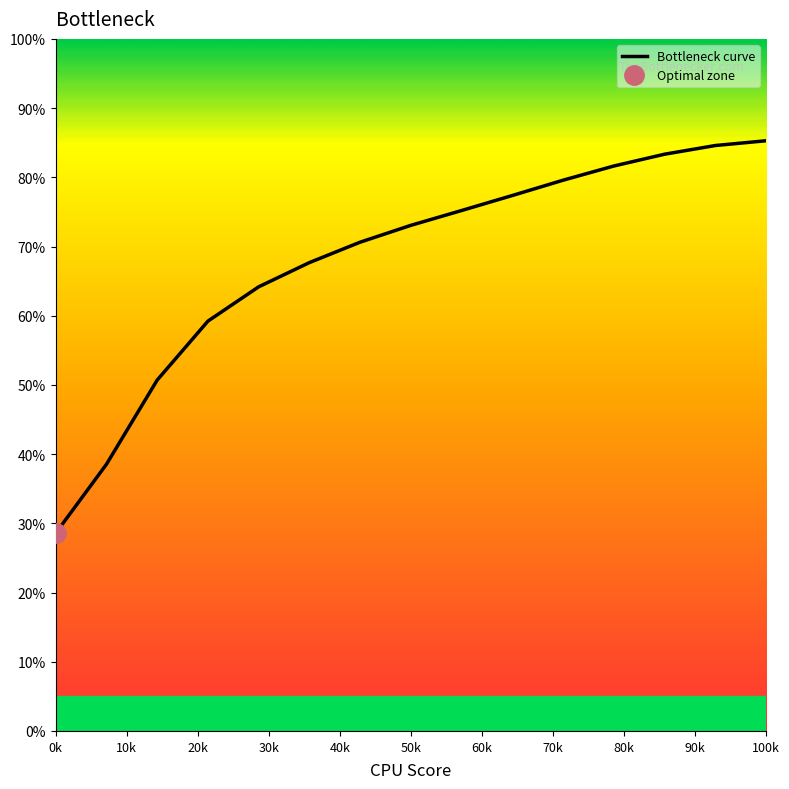

Reading left to right, extract all data points from this chart.

28.6	38.5	50.7	59.2	64.2	67.7	70.6	73.1	75.2	77.4	79.6	81.6	83.3	84.6	85.3